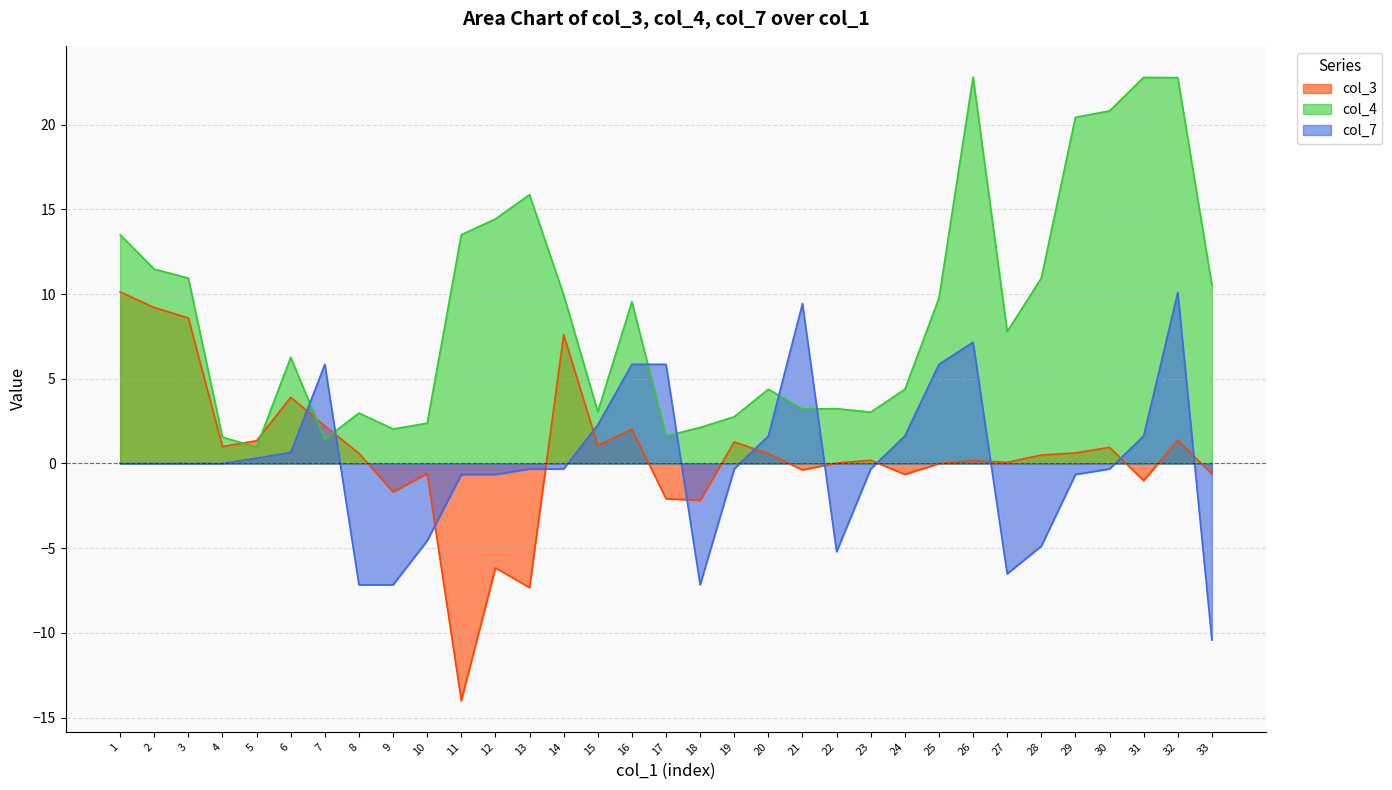

How many interior local valleys does the col_3 series have?

10